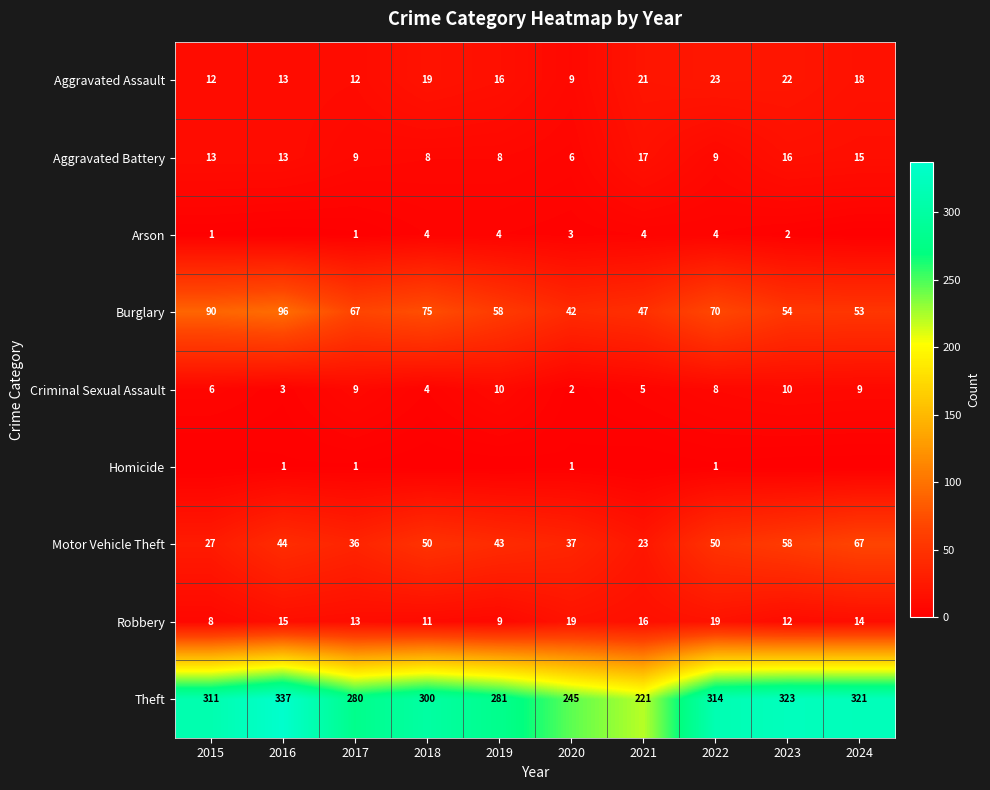

What is the difference between the highest and lowest values at 2023?

323